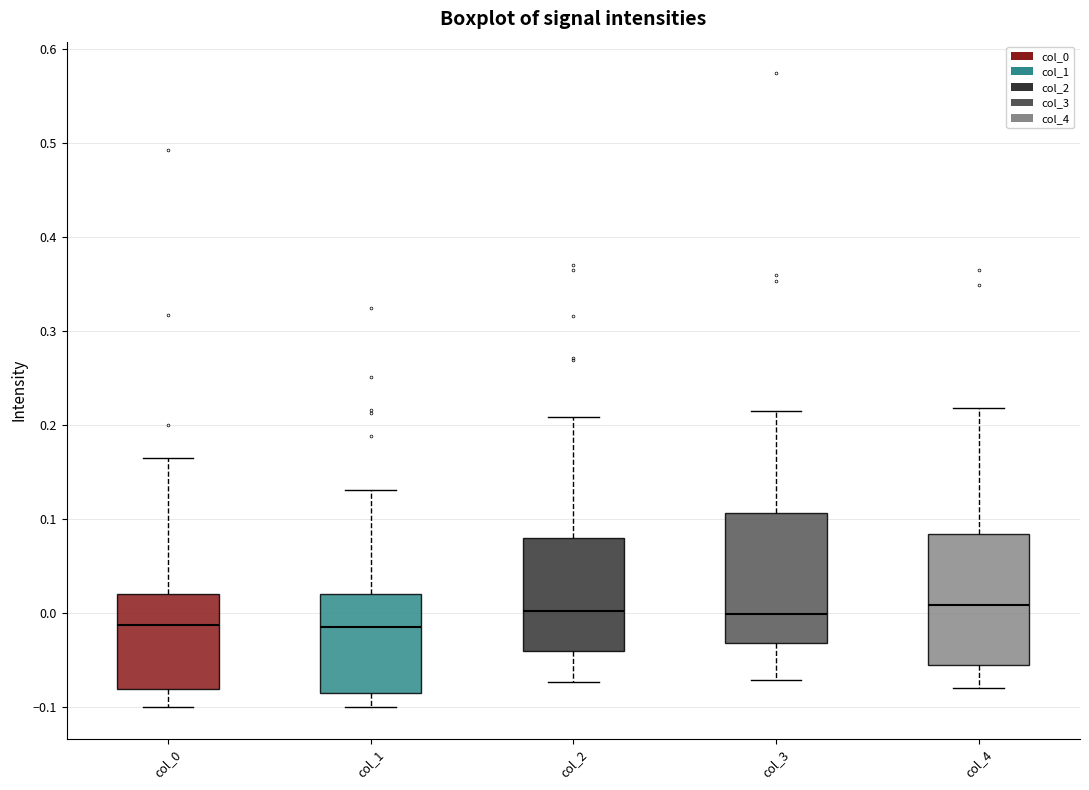

Reading left to right, transcribe this box plot: for each box, give where its median line is, the range the box spans, and where its two whiskers end, as read against the y-axis. The values are not printed on the chart, so give them approximately, as read against the axis.

col_0: median -0.01, box -0.08 to 0.02, whiskers -0.10 to 0.17
col_1: median -0.02, box -0.09 to 0.02, whiskers -0.10 to 0.13
col_2: median 0.00, box -0.04 to 0.08, whiskers -0.07 to 0.21
col_3: median 0.00, box -0.03 to 0.11, whiskers -0.07 to 0.22
col_4: median 0.01, box -0.05 to 0.08, whiskers -0.08 to 0.22